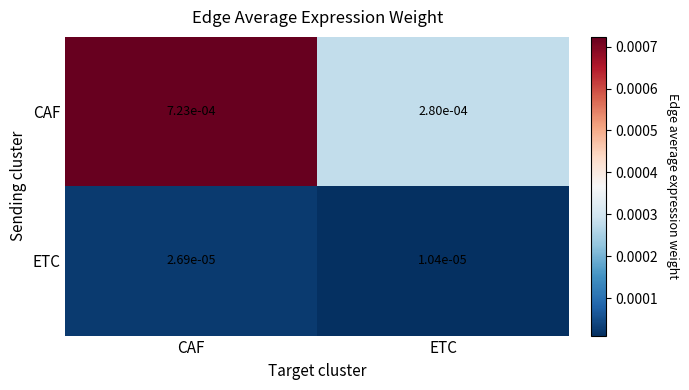

At CAF, list the series in order from largest to smallest.

CAF, ETC